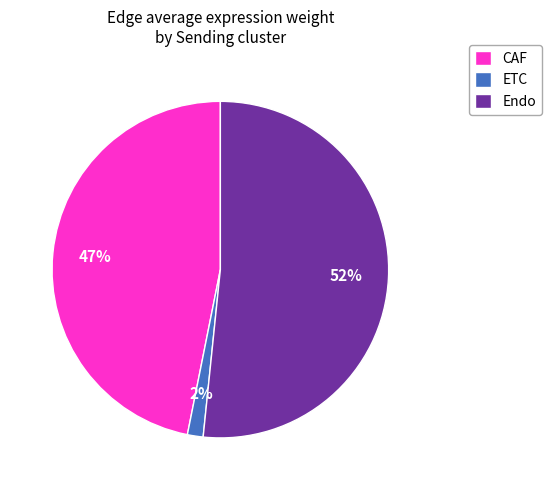

What percentage is the ETC slice, to the nearest percent?

2%